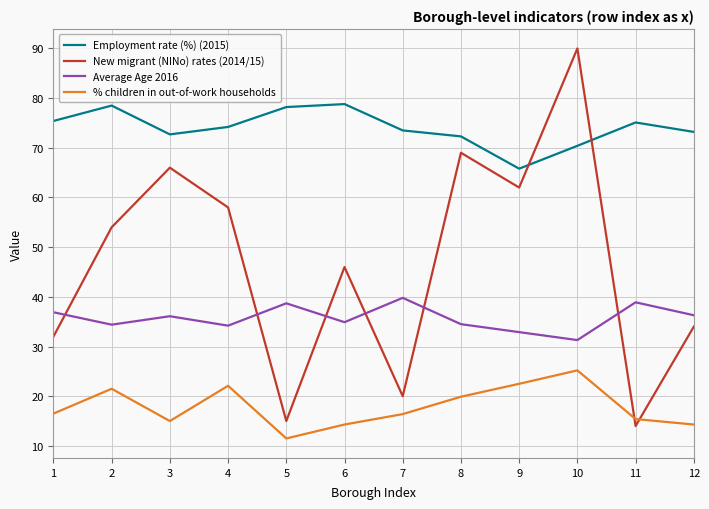

True or false: Employment rate (%) (2015) and Average Age 2016 cross at least once.

False